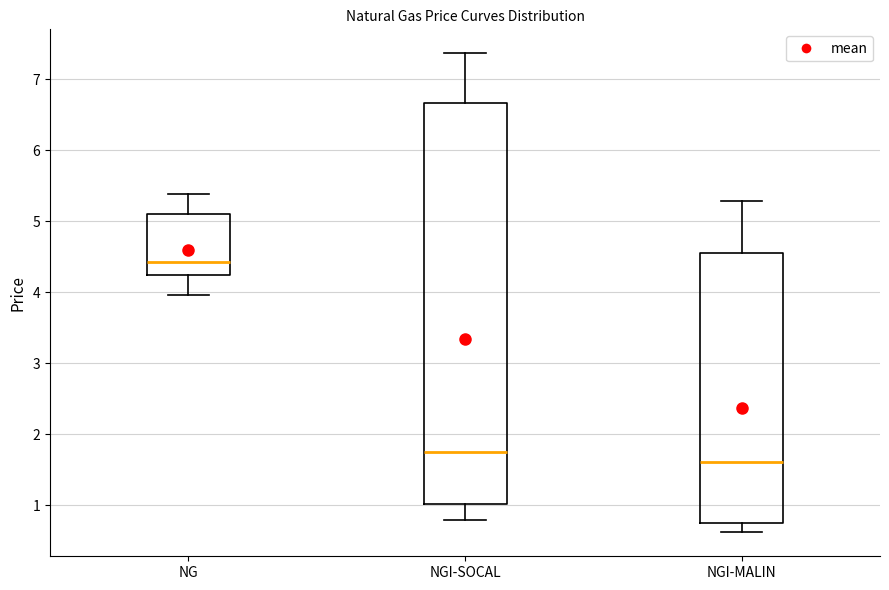

Comparing the boxes themselves (not the whiskers), which one is the tallest?

NGI-SOCAL